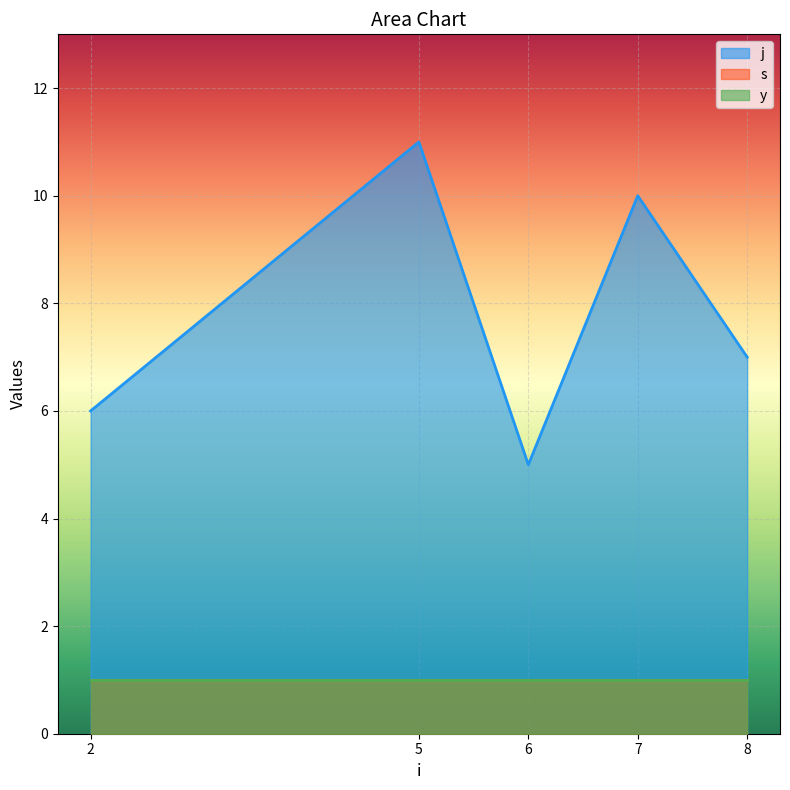

Between 6 and 8, which series saw the biggest shift?

j